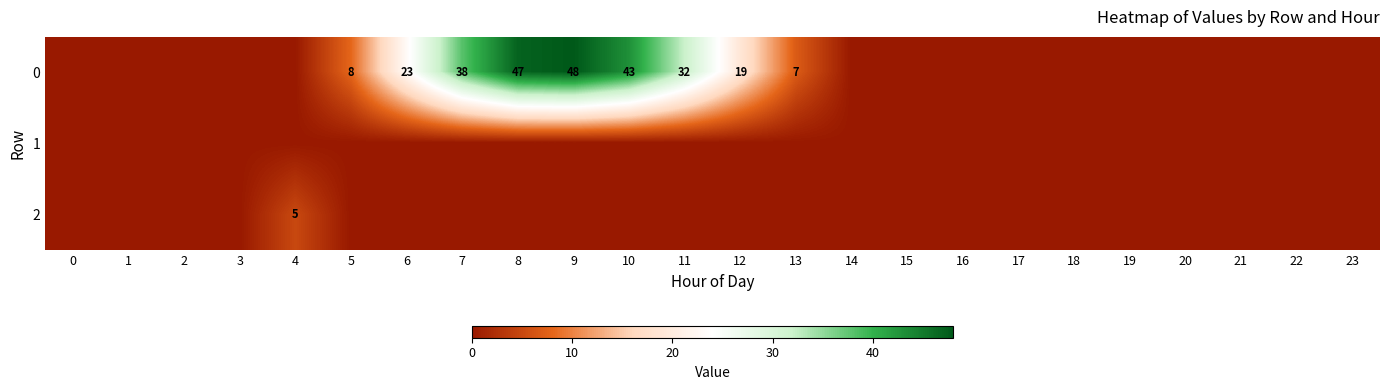

Is it true that 0 equals 10 at 13?

False